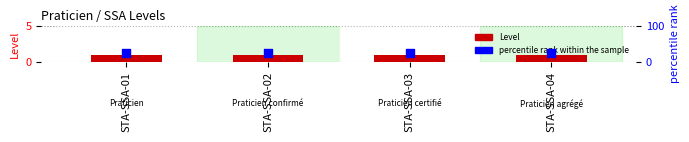

At which category is the sum across all series the highest?

STA-SSA-01